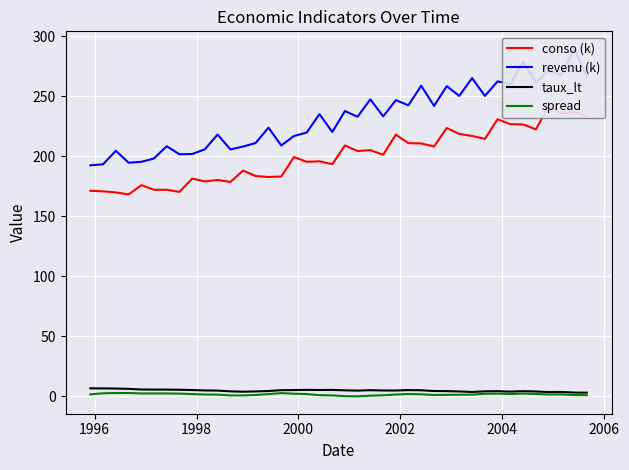

What is the highest value of the taux_lt series?

6.7